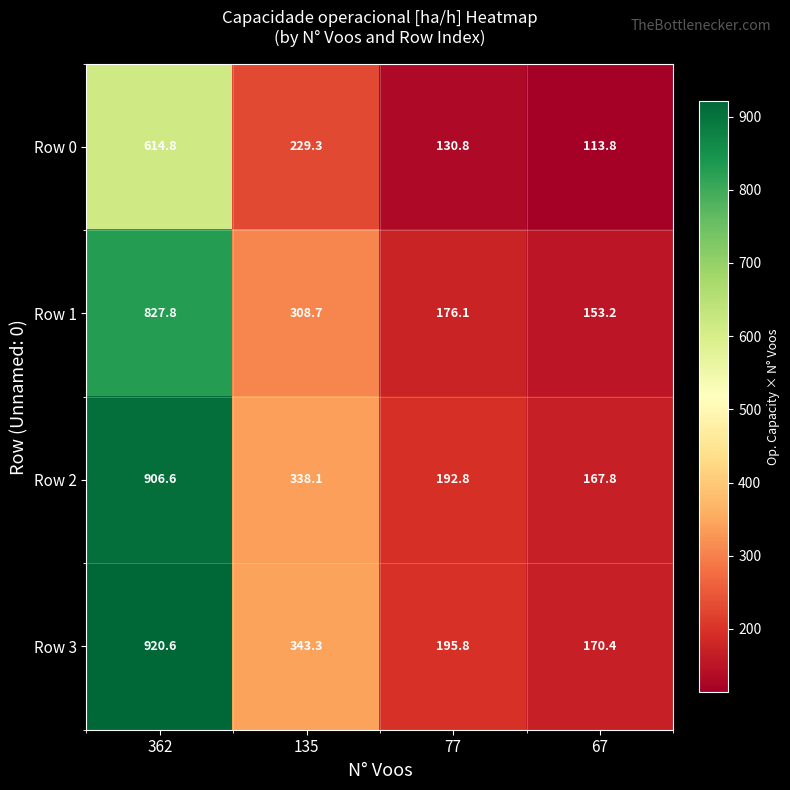

Which label corresponds to the largest value in the chart?

362